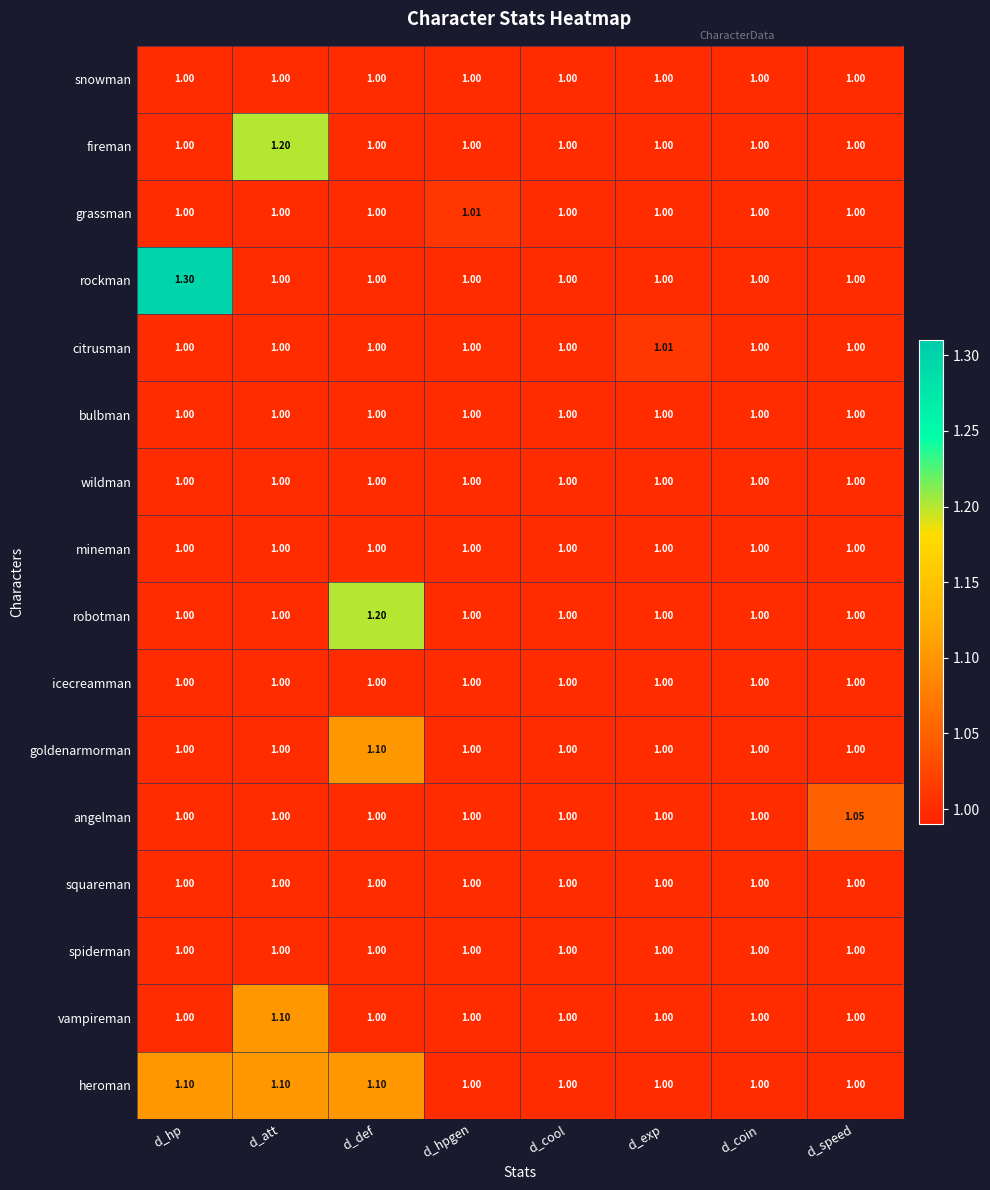

At which category does the chart reach its peak across all series?

d_hp